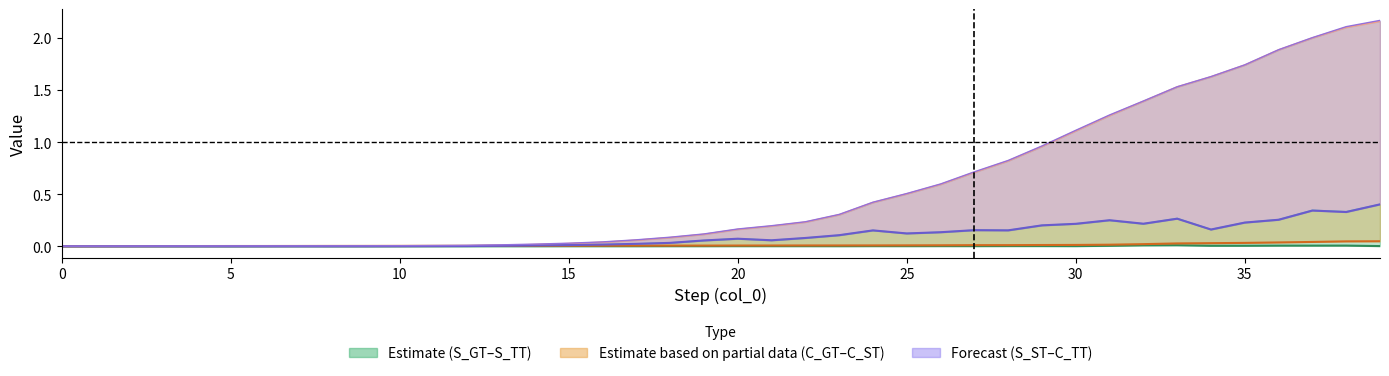

After their last crossing, which series has the higher values: C_GT or S_ST?

S_ST